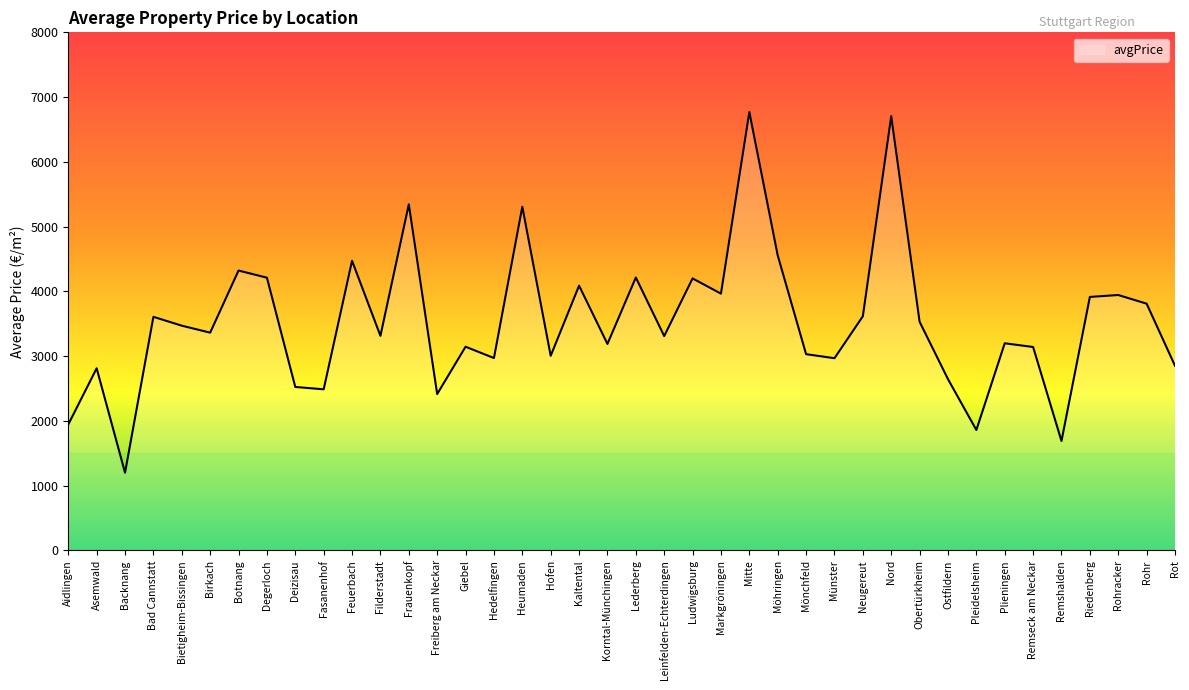

Approximately how many times larger is the value at Korntal-Münchingen compared to Mönchfeld?

1.1